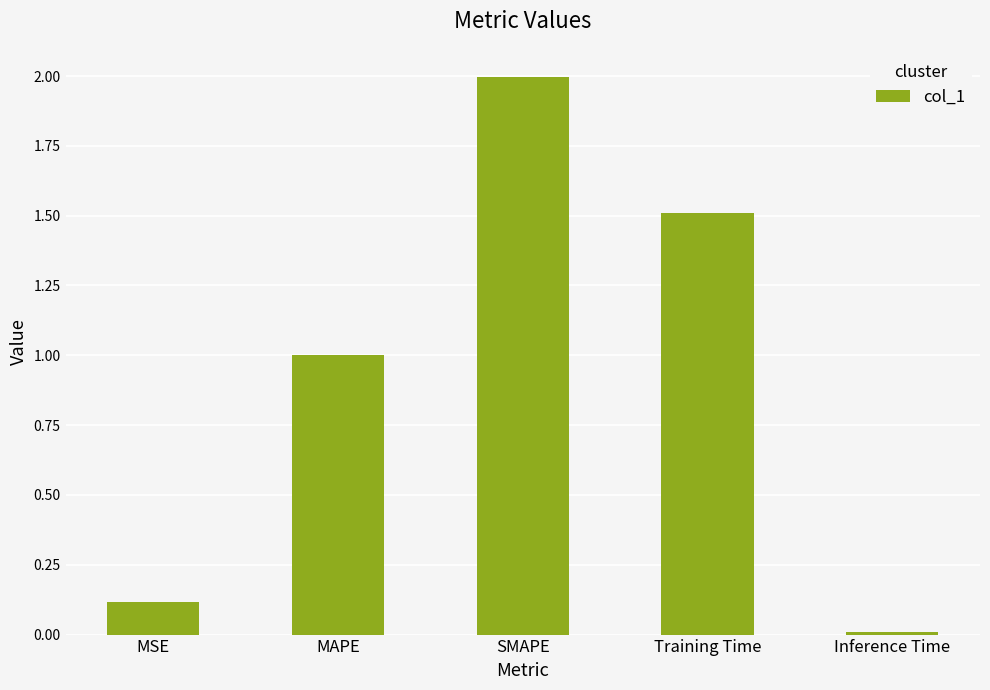

True or false: the data shows 0.8 at Training Time.

False